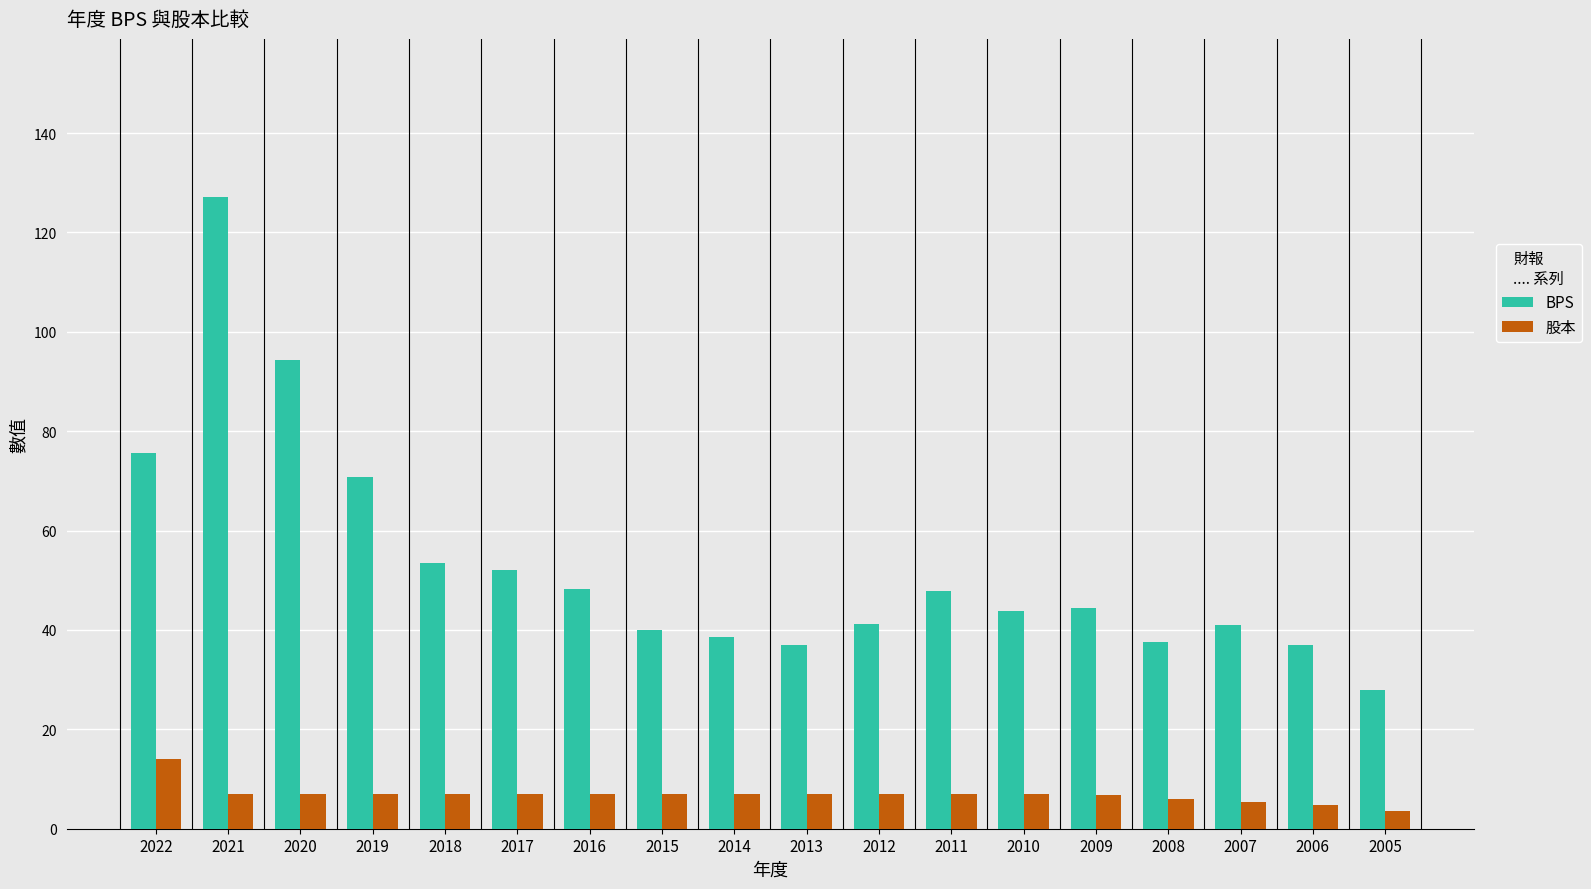

What are all the series names shown in the legend?

BPS, 股本